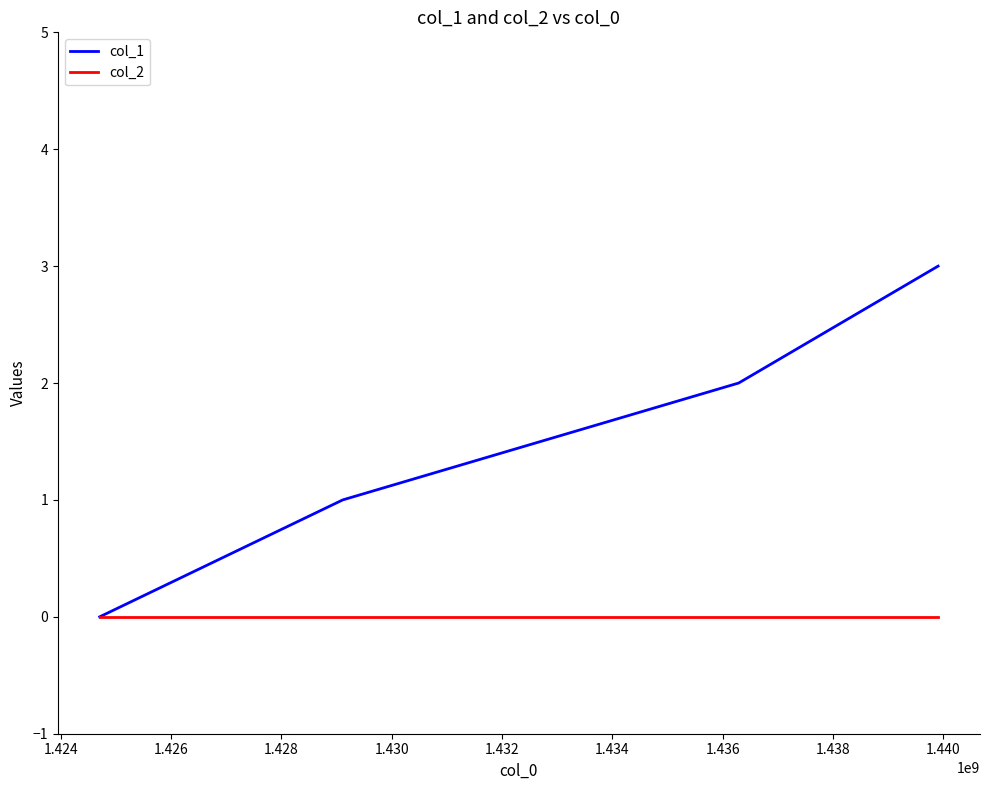

Which series has the widest spread of values?

col_1